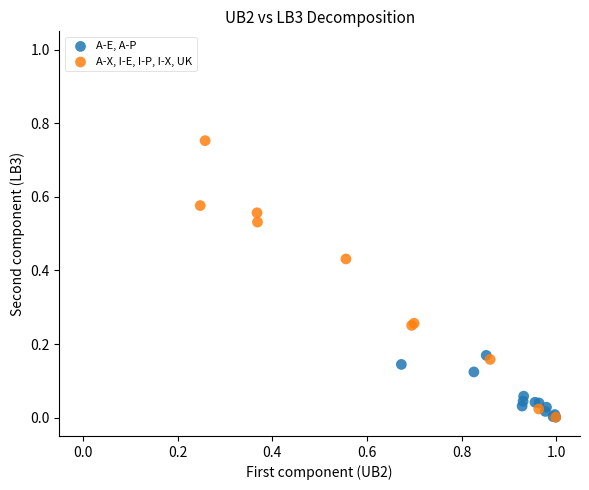

Which series reaches the maximum Y coordinate?

A-X, I-E, I-P, I-X, UK